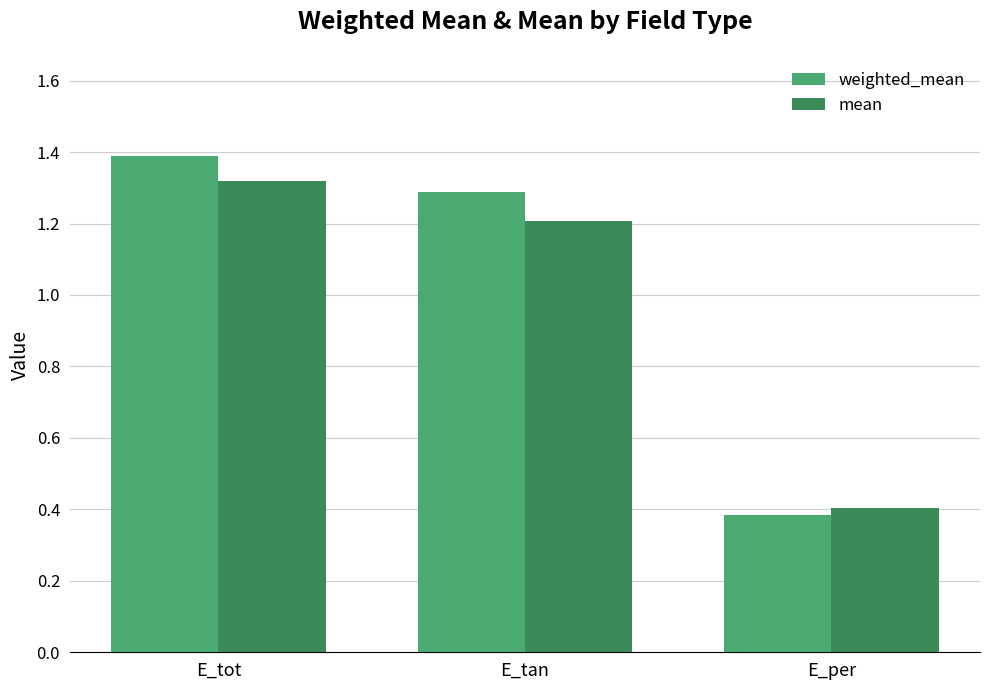

Count the mean values in the range 0 to 1.

1